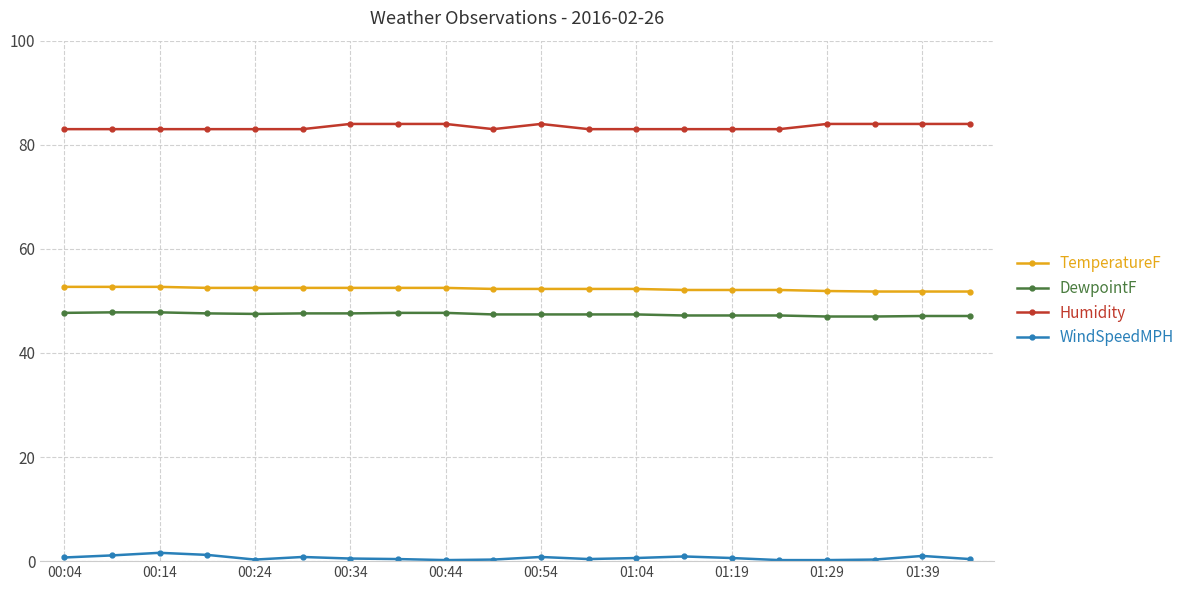

What is the value of the DewpointF point at the 12th from the left?

47.4